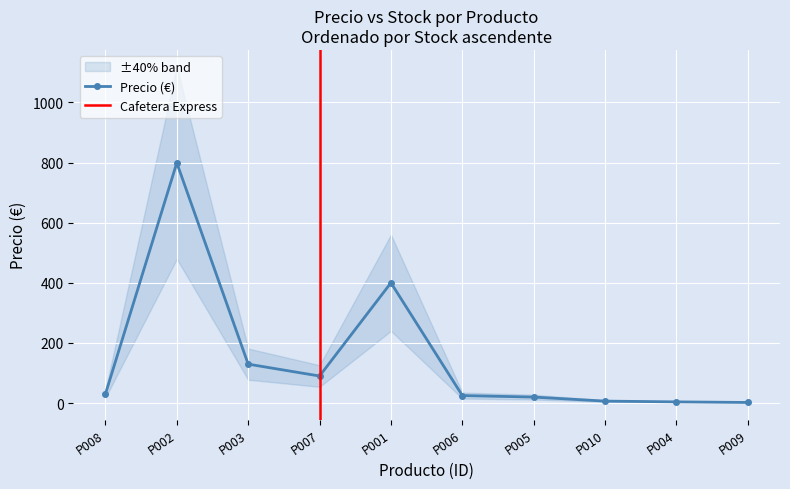

How many values in the stock series exceed 40?

4